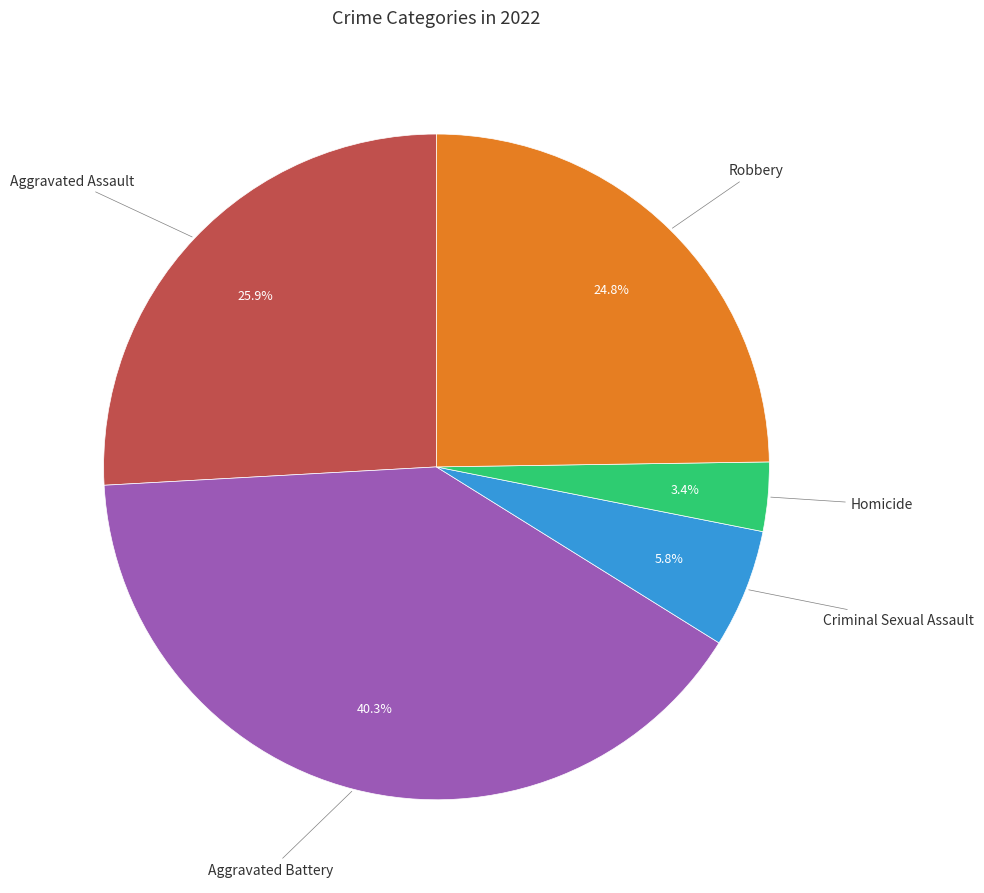

Is there any slice that represents more than half of the pie?

No